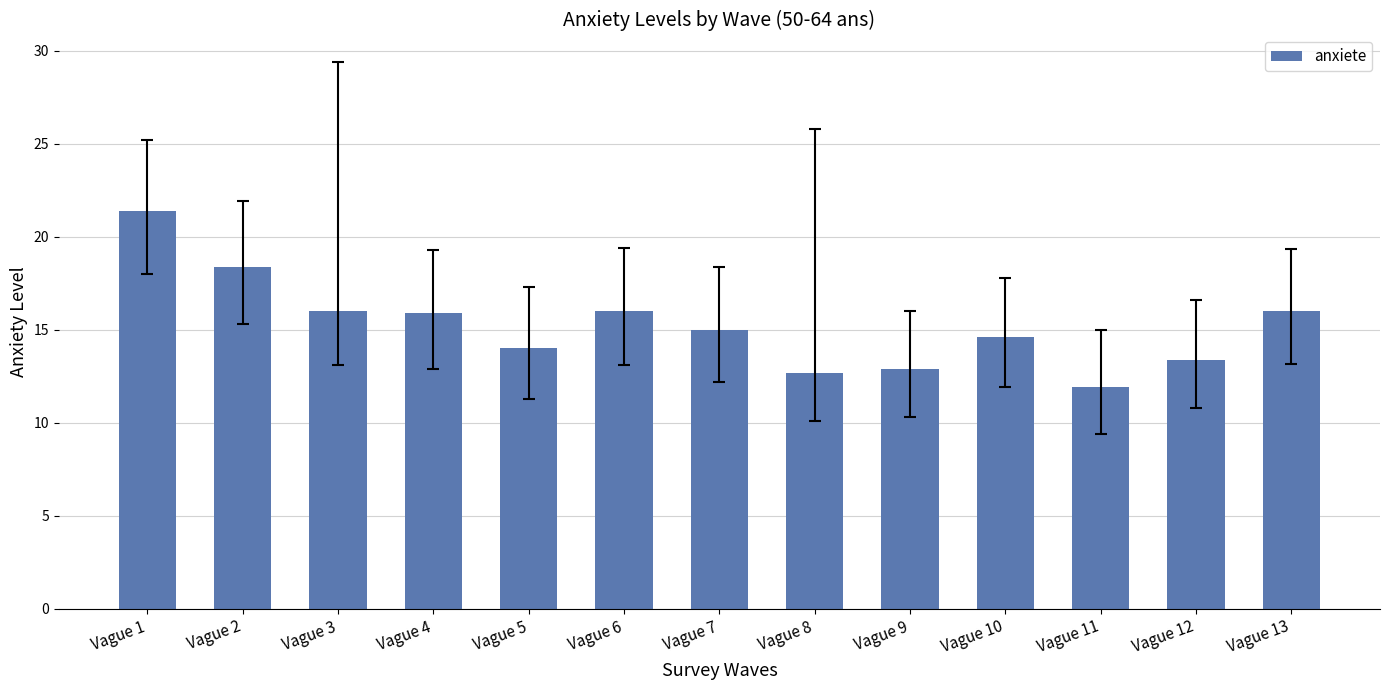

What is the approximate value at Vague 7?

15.0